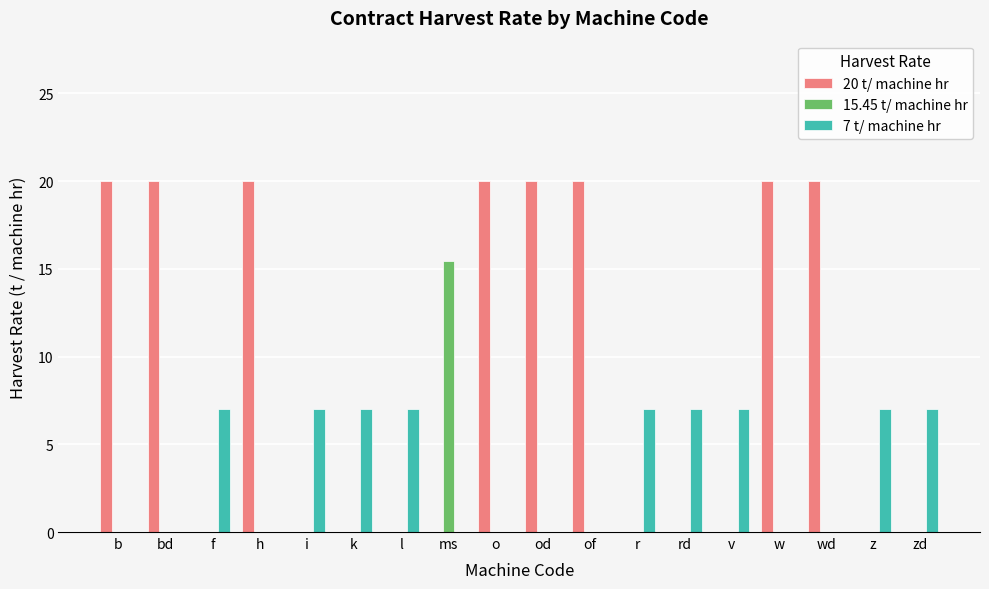

True or false: 7 t/ machine hr has a value of 0.0 at of.

True